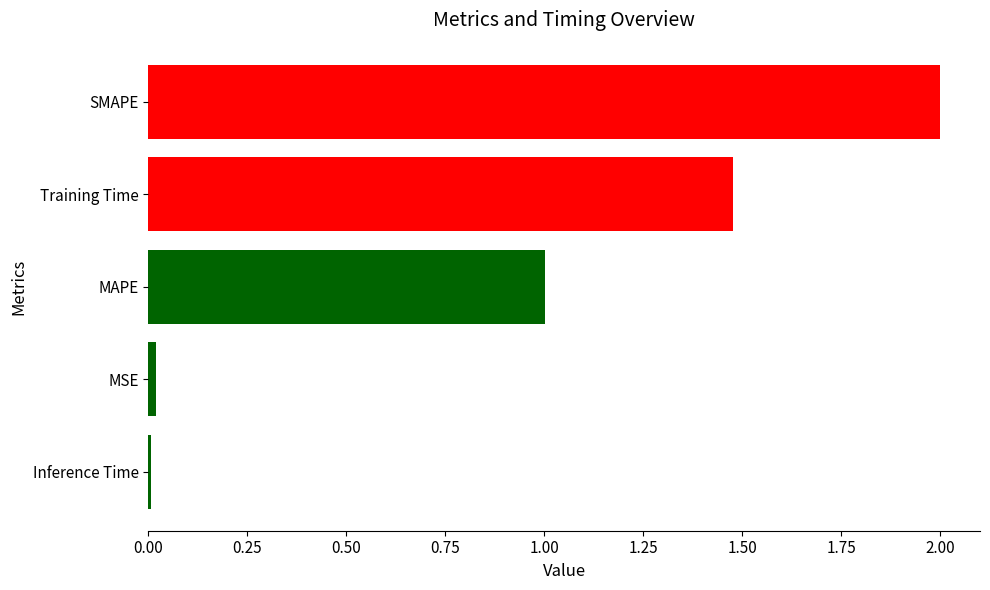

What is the ratio of the value at SMAPE to the value at MAPE?

2.0